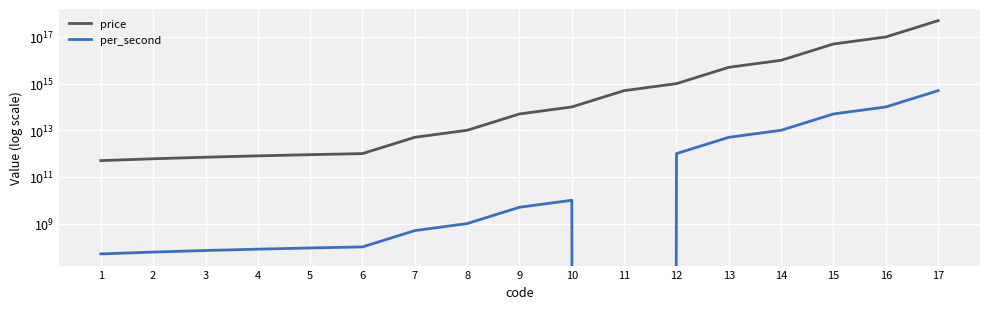

What is the difference between the price values at 15 and 2?

49999400000000000